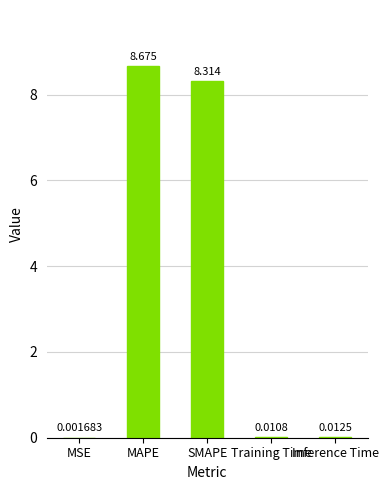

Are the bars horizontal?

No